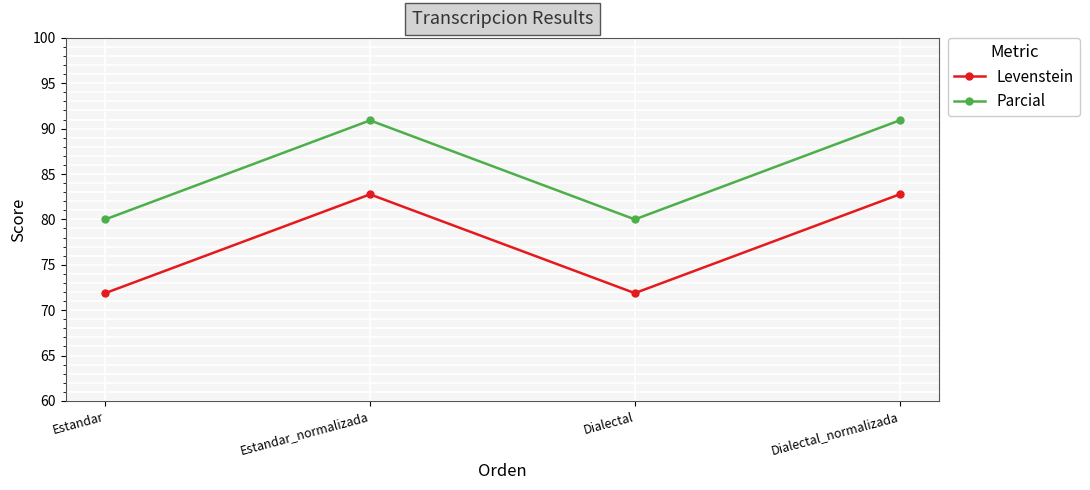

What is the lowest value of the Levenstein series?

71.9